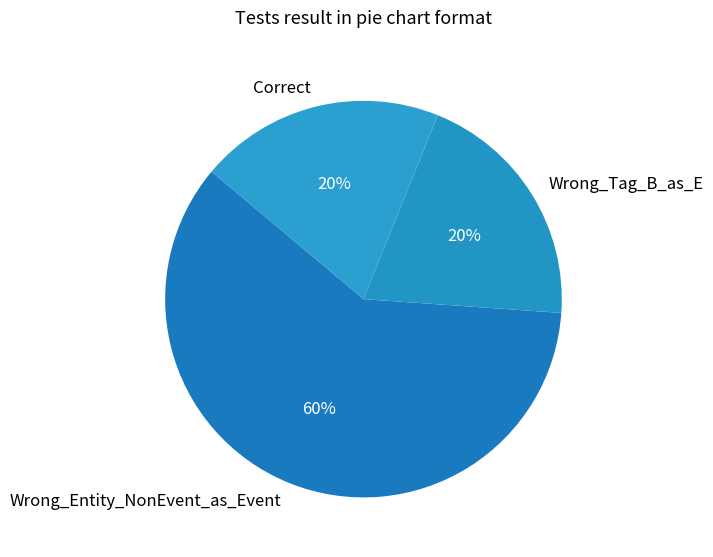

Do Wrong_Tag_B_as_E and Wrong_Entity_NonEvent_as_Event together represent more than half of the pie?

Yes